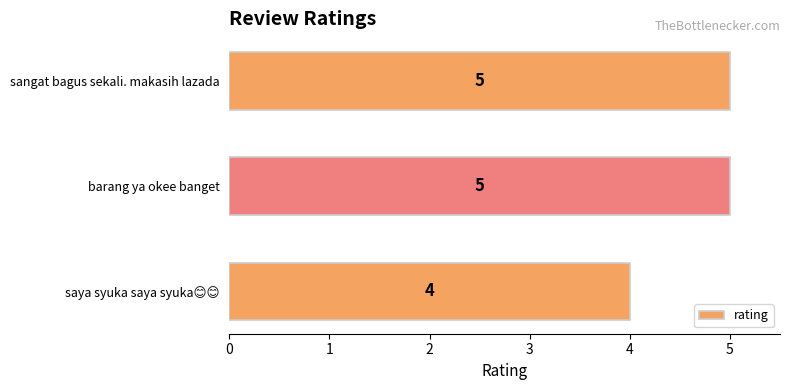

What is the sum of all values?

14